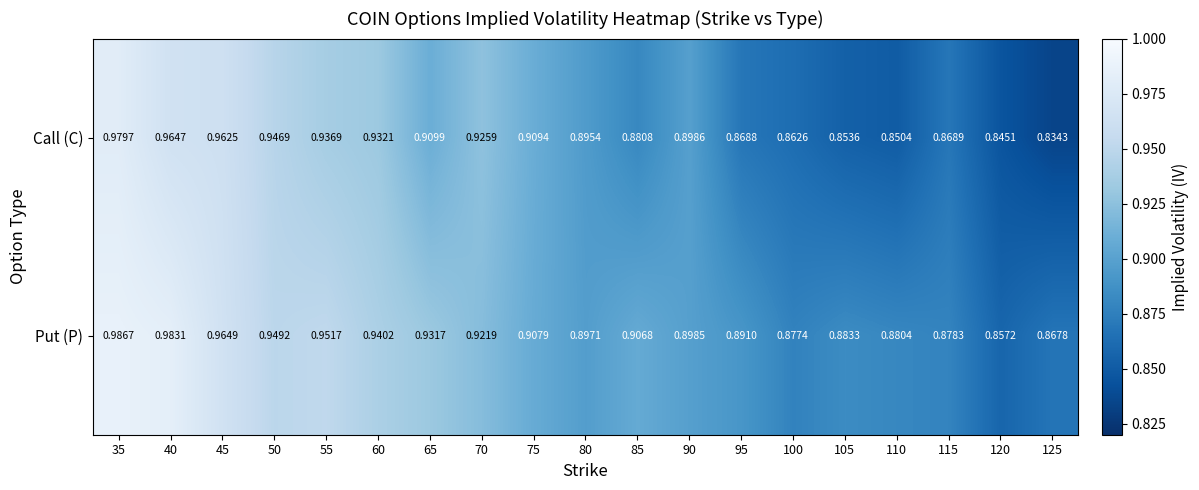

At 110, list the series in order from smallest to largest.

Call (C), Put (P)